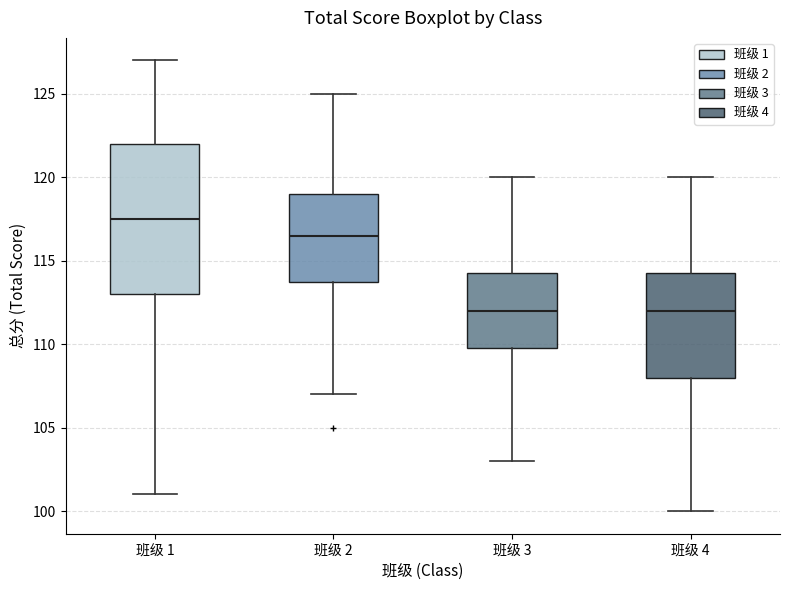

Reading left to right, transcribe this box plot: for each box, give where its median line is, the range the box spans, and where its two whiskers end, as read against the y-axis. The values are not printed on the chart, so give them approximately, as read against the axis.

班级 1: median 117.5, box 113.0 to 122.0, whiskers 101.0 to 127.0
班级 2: median 116.5, box 114.0 to 119.0, whiskers 107.0 to 125.0
班级 3: median 112.0, box 110.0 to 114.5, whiskers 103.0 to 120.0
班级 4: median 112.0, box 108.0 to 114.5, whiskers 100.0 to 120.0